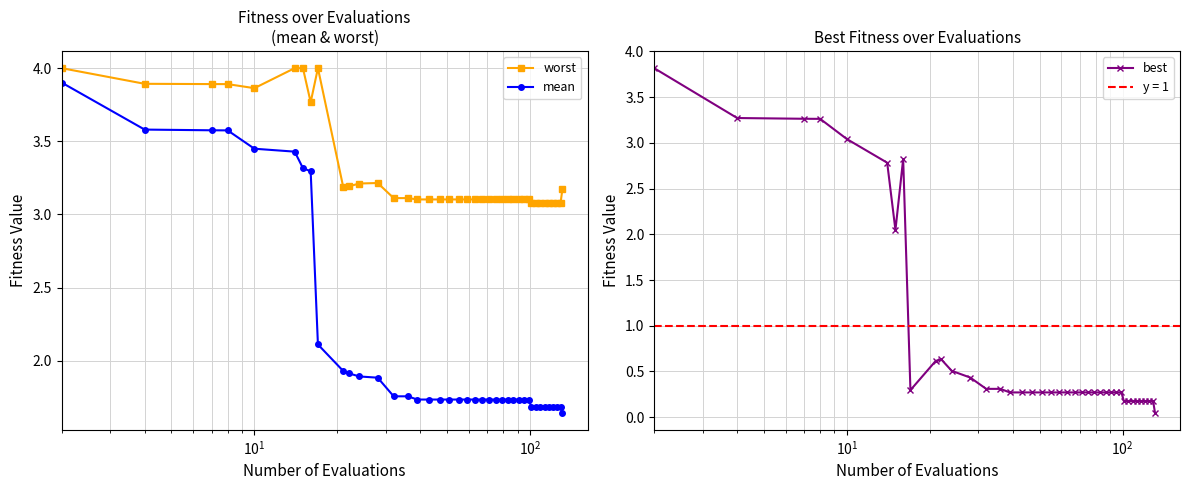

True or false: mean has more than 2 points higher than both neighbors.

False